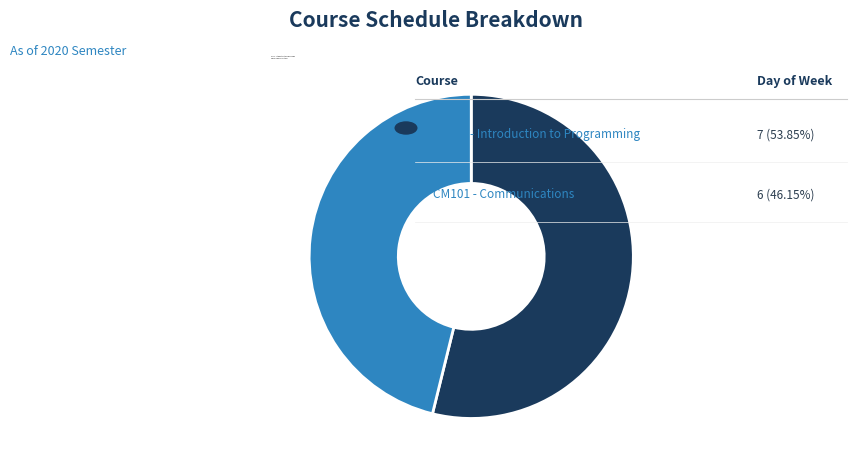

Which has a higher value, CS162 - Introduction to Programming or CM101 - Communications?

CS162 - Introduction to Programming